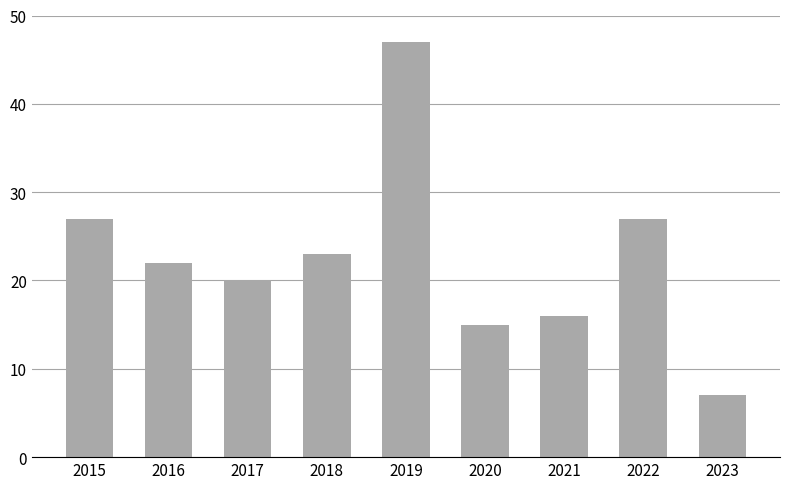

The chart shows a value of 26 at 2020. True or false?

False